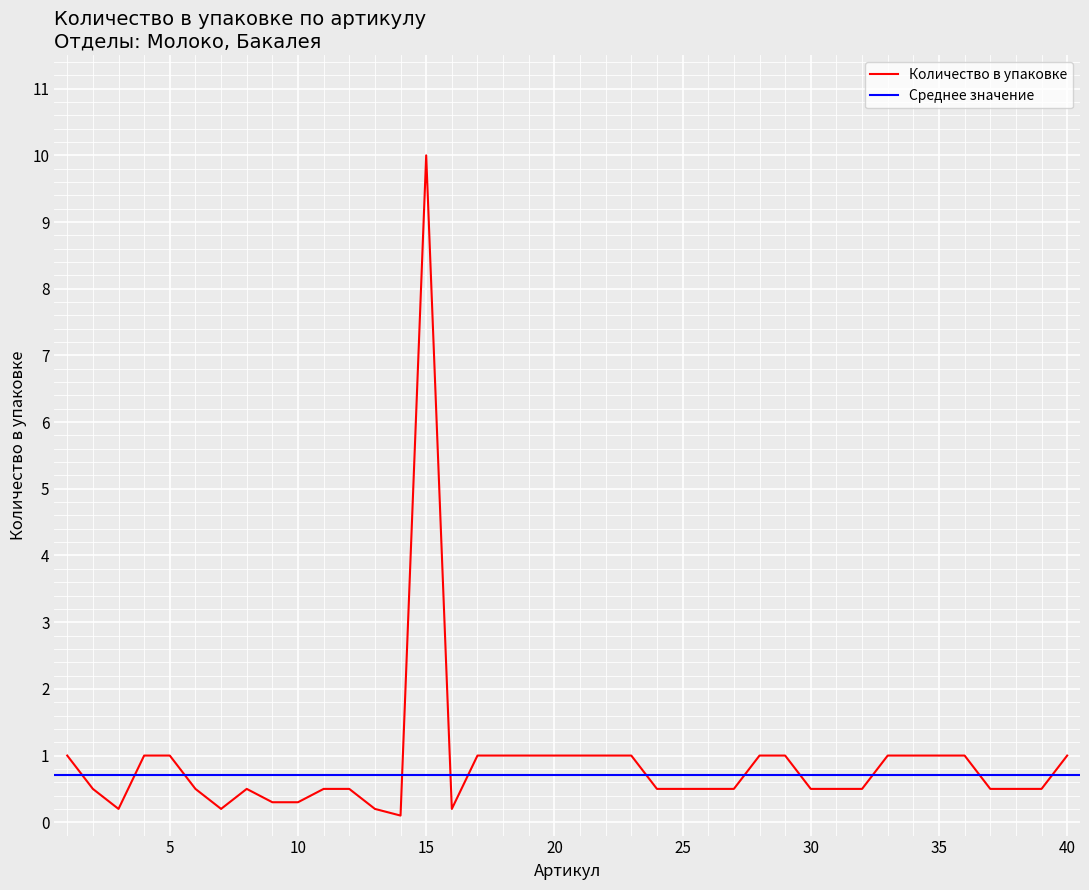

What is the greatest value displayed?

10.0